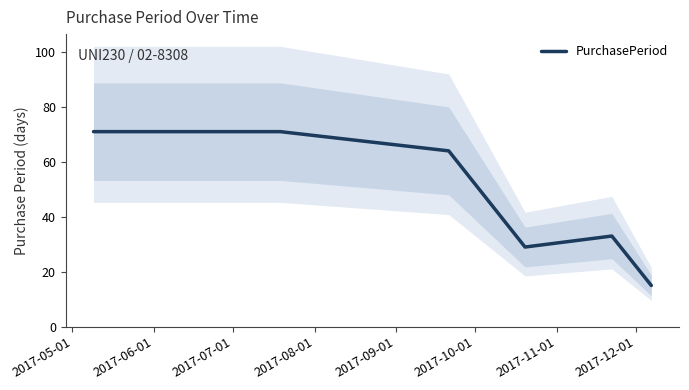

What is the lowest value of the PurchasePeriod series?

15